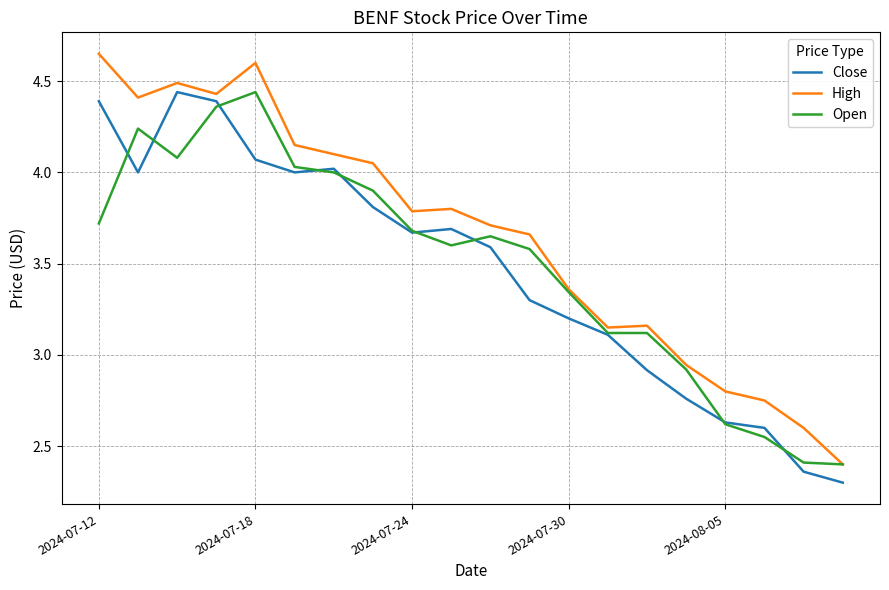

Which series has the largest total across all categories?

High